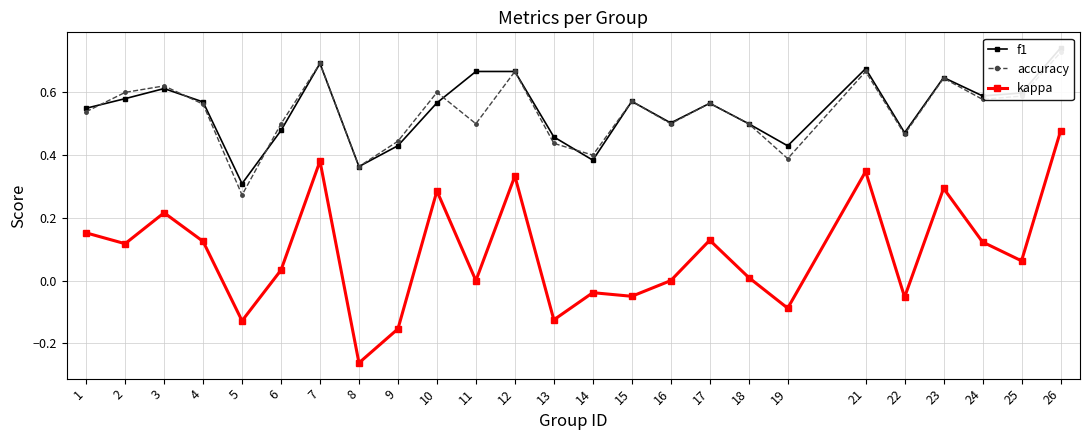

How many interior local peaks does the f1 series have?

6